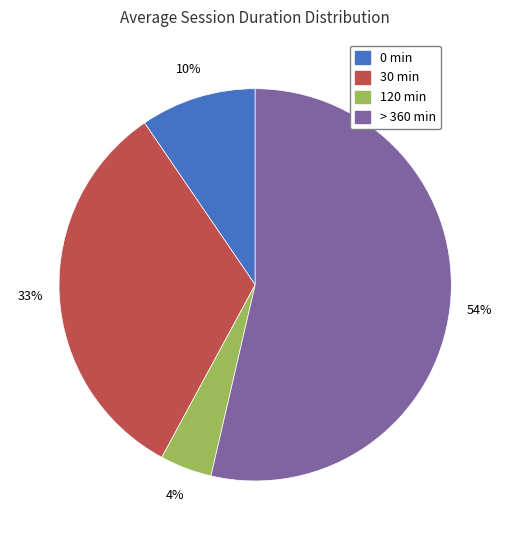

Which has a higher value, 120 min or 30 min?

30 min